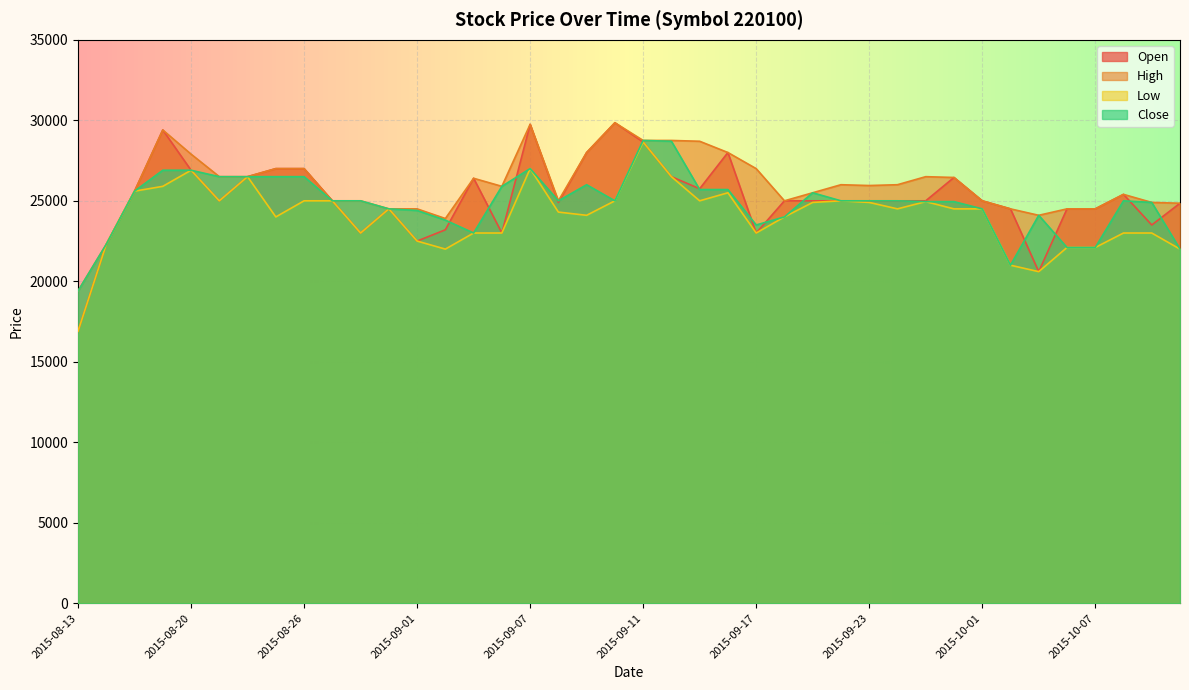

Rank the series by their maximum value, from highest to lowest.

Open, High, Close, Low